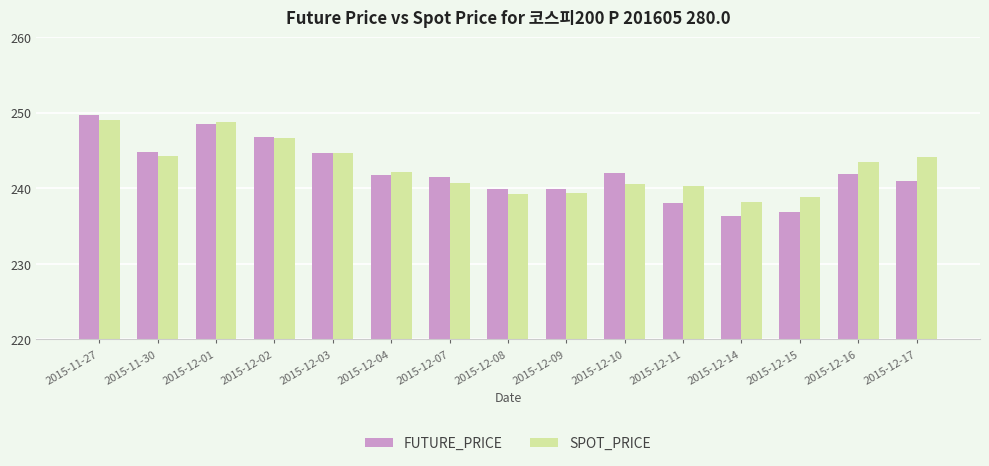

Rank the series by their average value, from lowest to highest.

FUTURE_PRICE, SPOT_PRICE